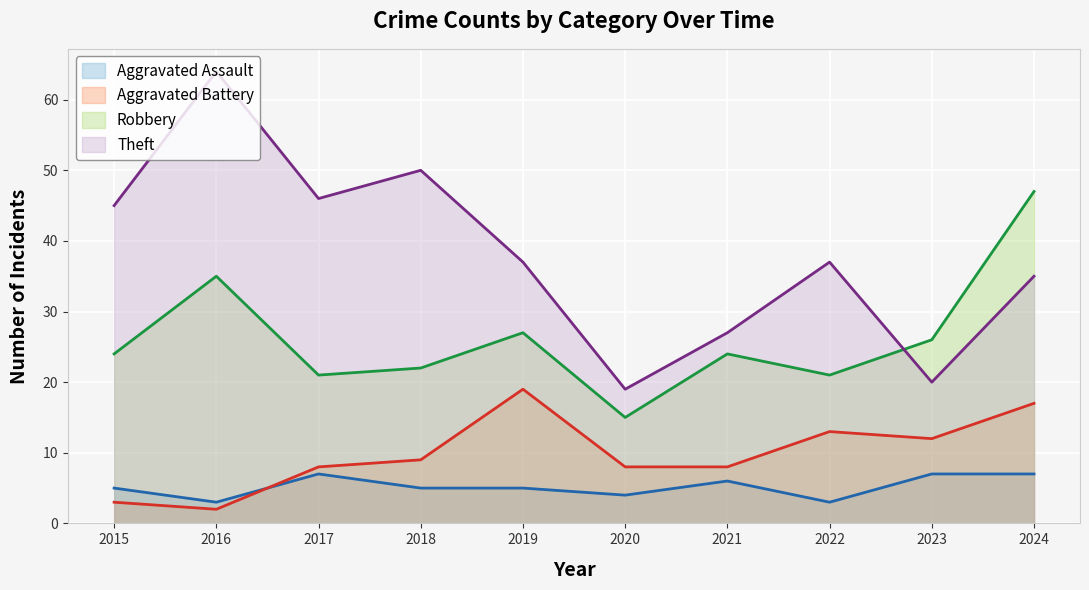

At which label does Aggravated Assault reach its minimum?

2016